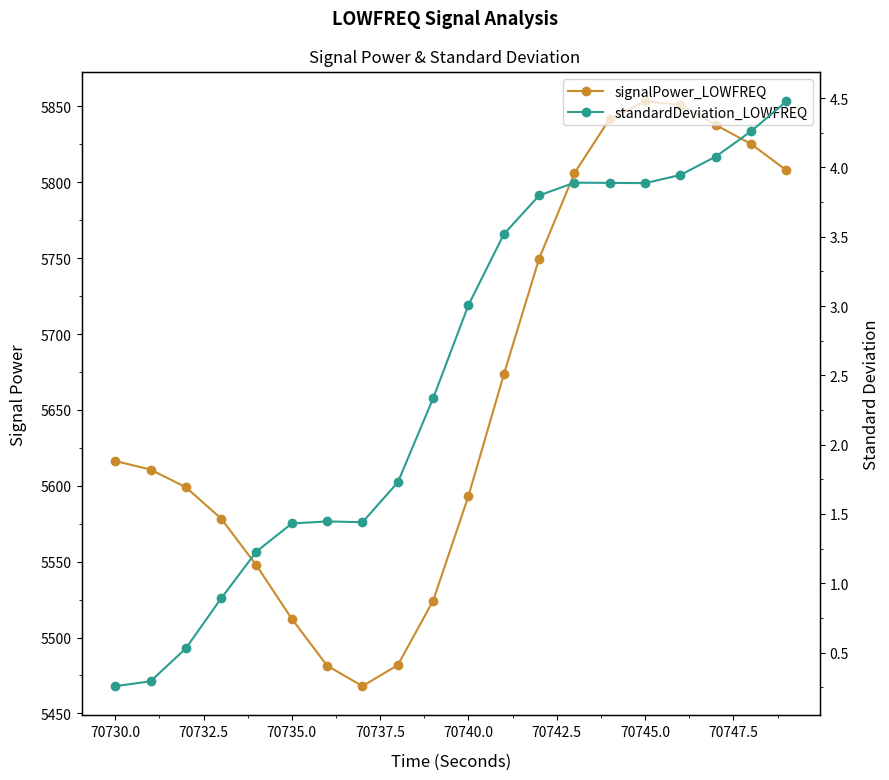

Which series has the largest range (max minus min)?

signalPower_LOWFREQ